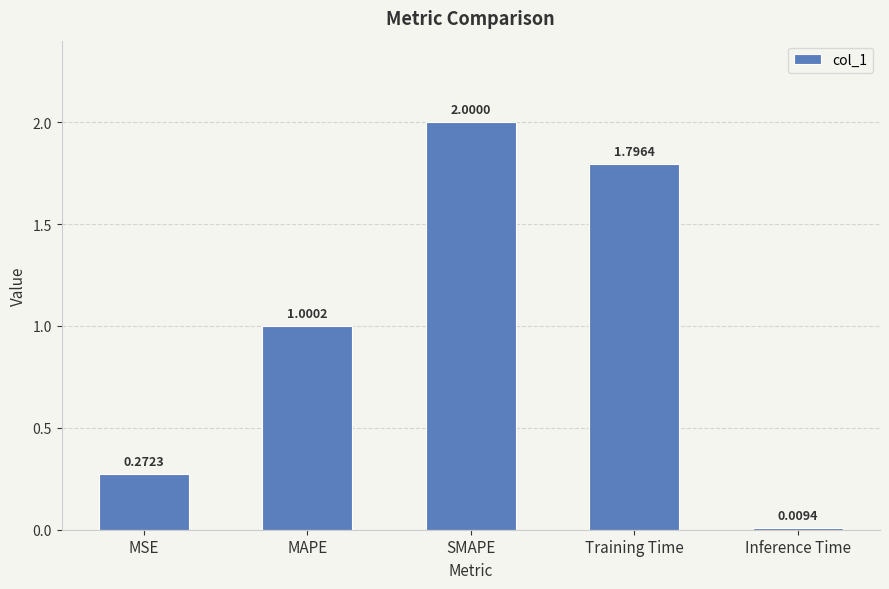

What is the change in value from MAPE to Training Time?

+0.8